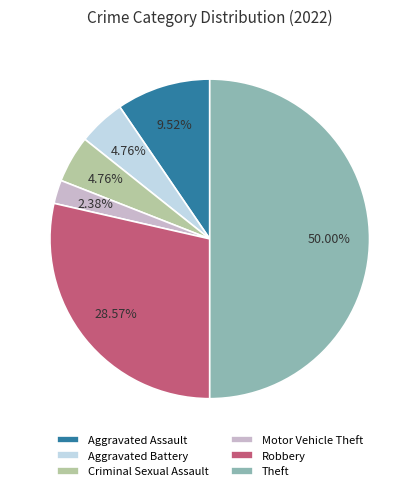

Is the sum of Aggravated Battery and Theft greater than half?

Yes